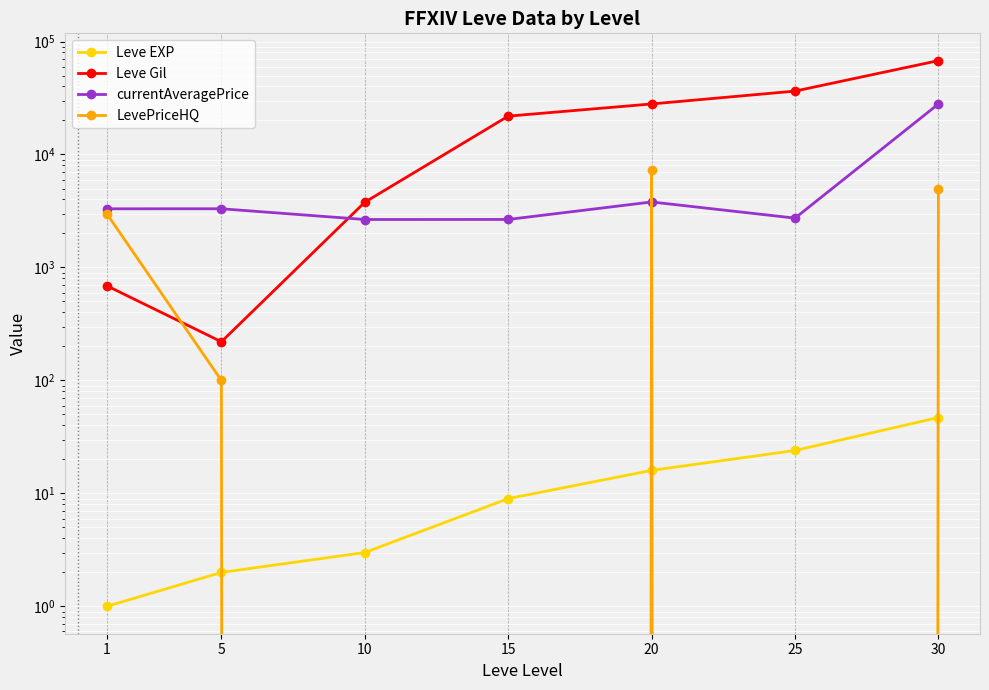

Reading left to right, list all the values displayed in this chart.

Leve EXP: 1=1	5=2	10=3	15=9	20=16	25=24	30=47
Leve Gil: 1=690	5=220	10=3780	15=21850	20=28010	25=36390	30=67730
currentAveragePrice: 1=3307	5=3309	10=2658	15=2661	20=3800	25=2734	30=27990
LevePriceHQ: 1=3000	5=100	10=0	15=0	20=7250	25=0	30=4900